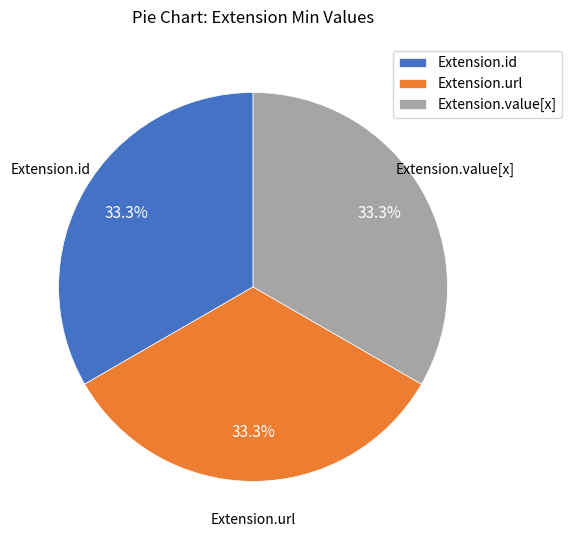

Is there any slice that represents more than half of the pie?

No